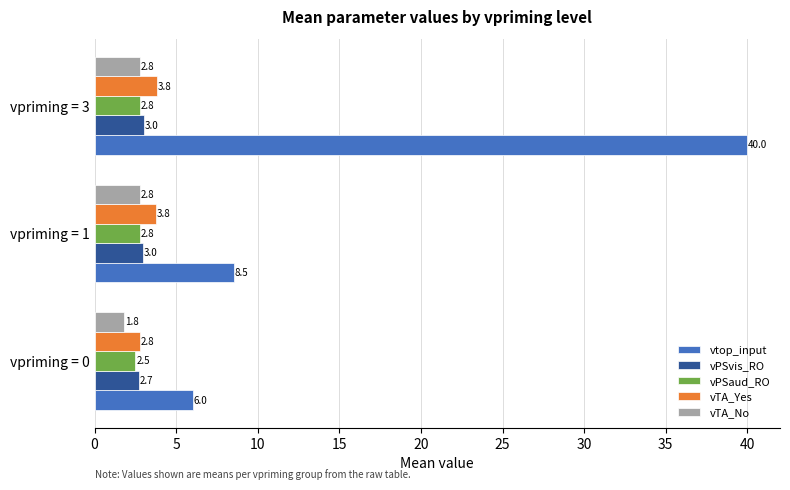

What is the spread (max minus min) of values at vpriming = 0?

4.2